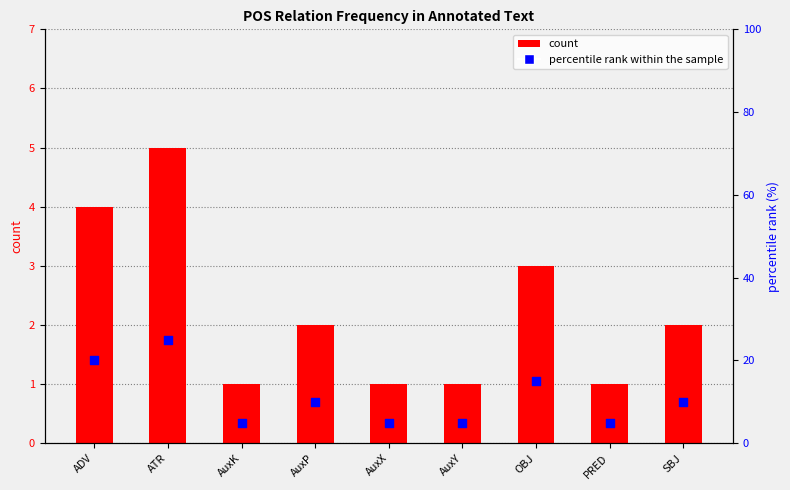

Which series has the widest spread of Y values?

percentile rank within the sample